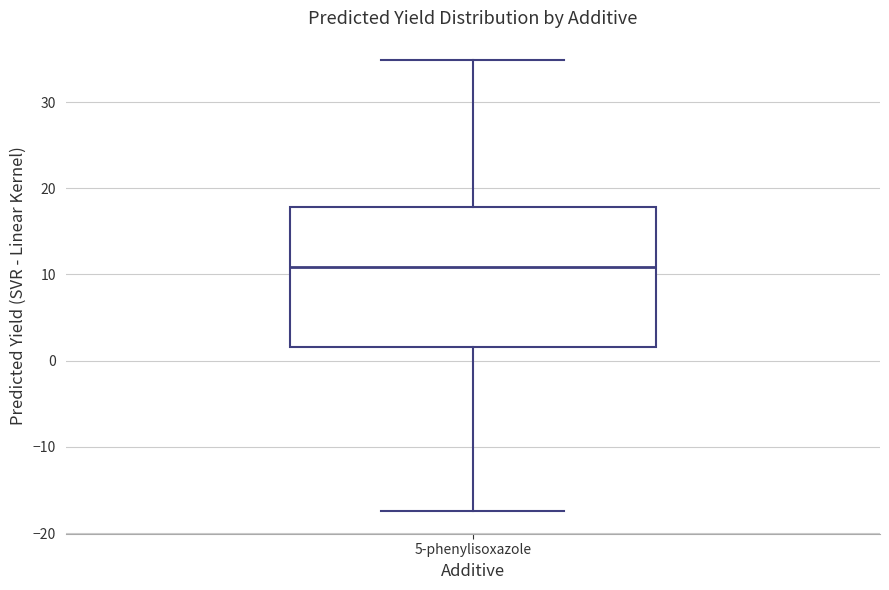

Transcribe this box plot: give where the median line is, the range the box spans, and where the two whiskers end, as read against the y-axis. The values are not printed on the chart, so give them approximately, as read against the axis.

median 11, box 2 to 18, whiskers -17 to 35